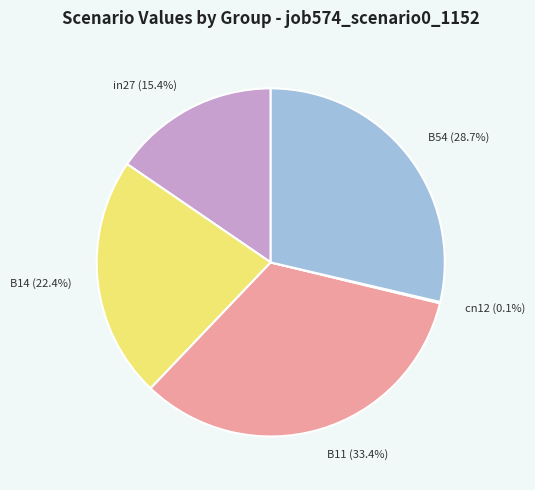

Is there any slice that represents more than half of the pie?

No